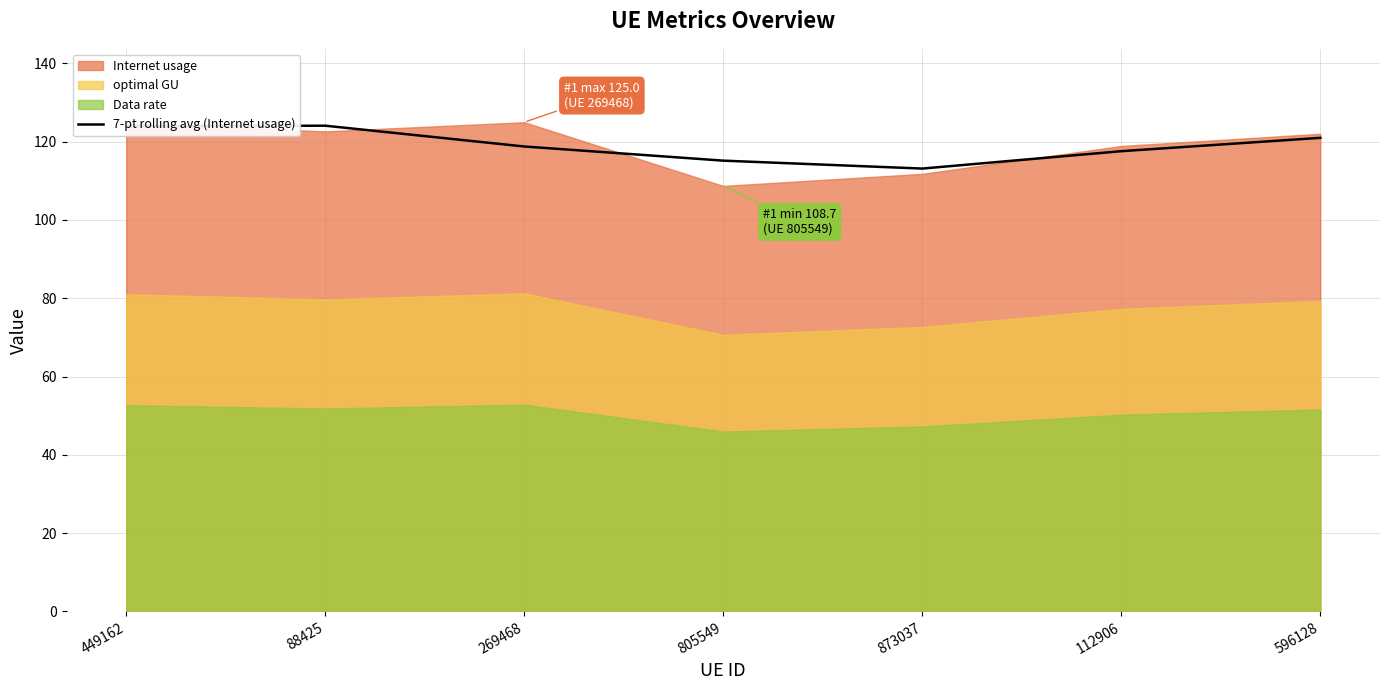

Reading left to right, transcribe all the data shown in this chart.

124.0	124.1	118.8	115.2	113.1	117.6	121.0